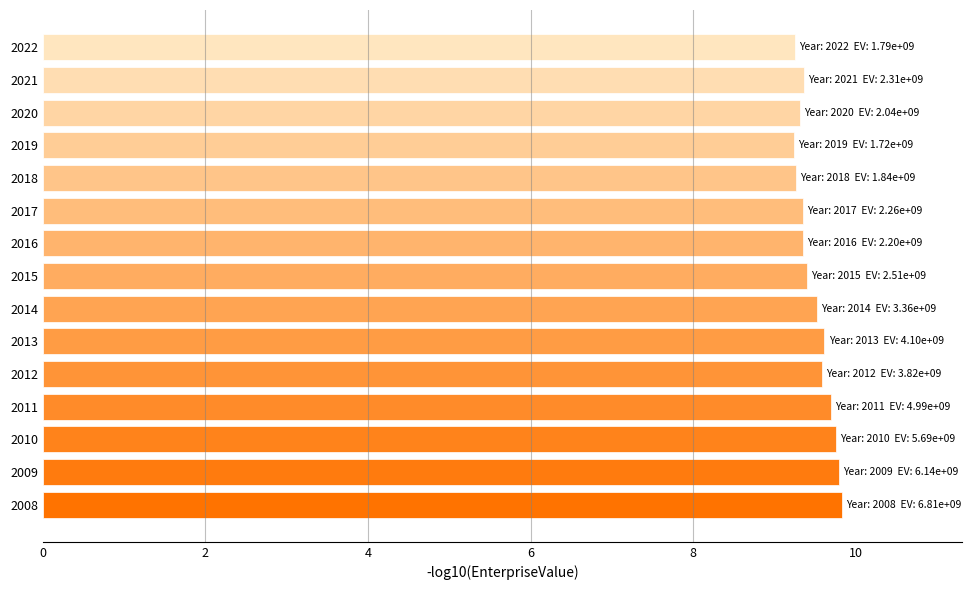

Count the values in the range 9 to 10.

15